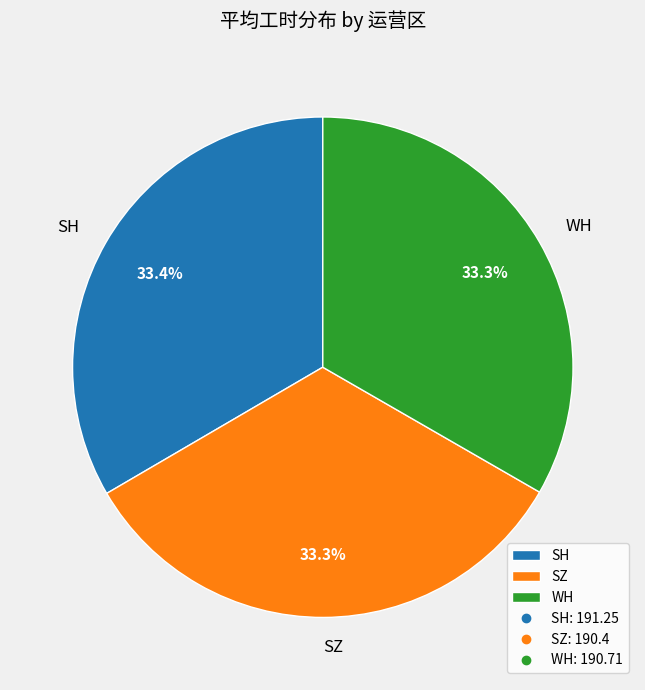

Is WH the majority of the pie?

No